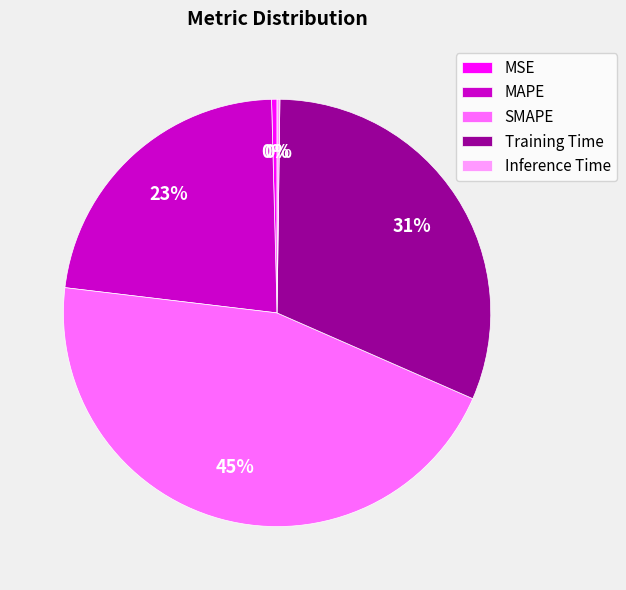

True or false: MAPE accounts for 23% of the total.

True